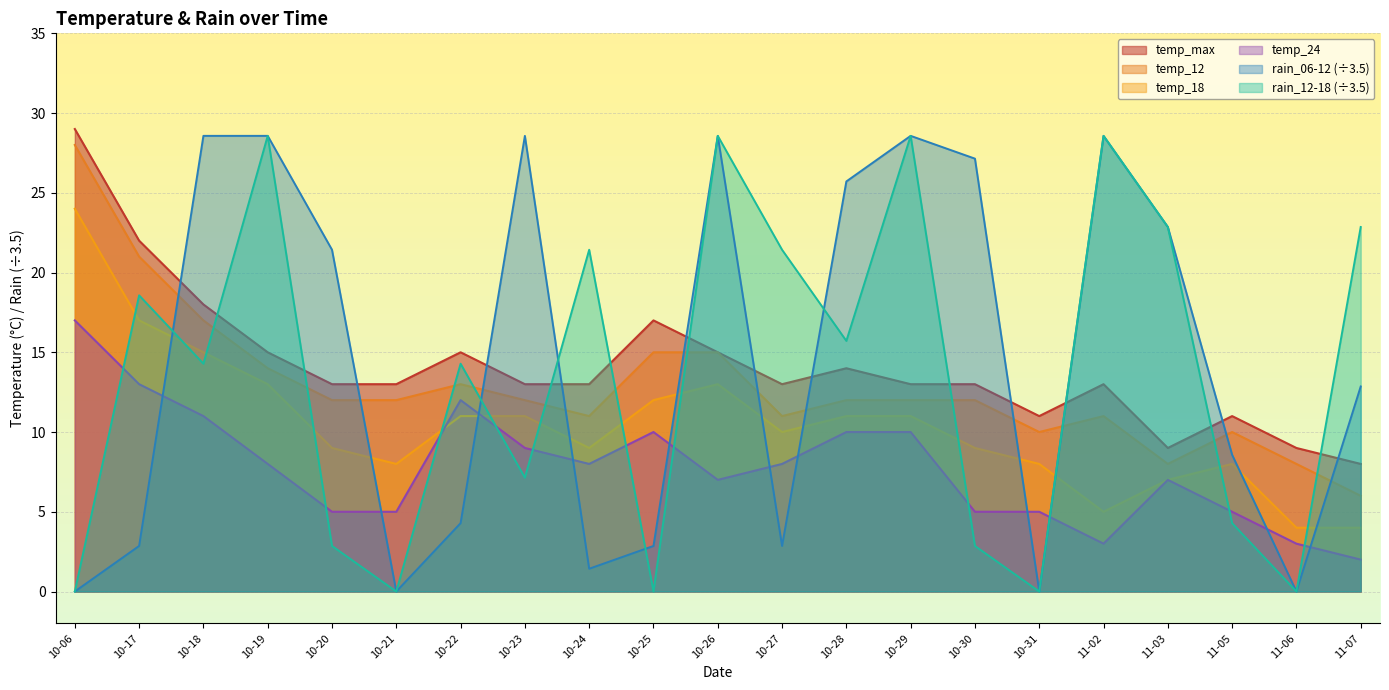

What is the total value across all series at 10-28?

88.4